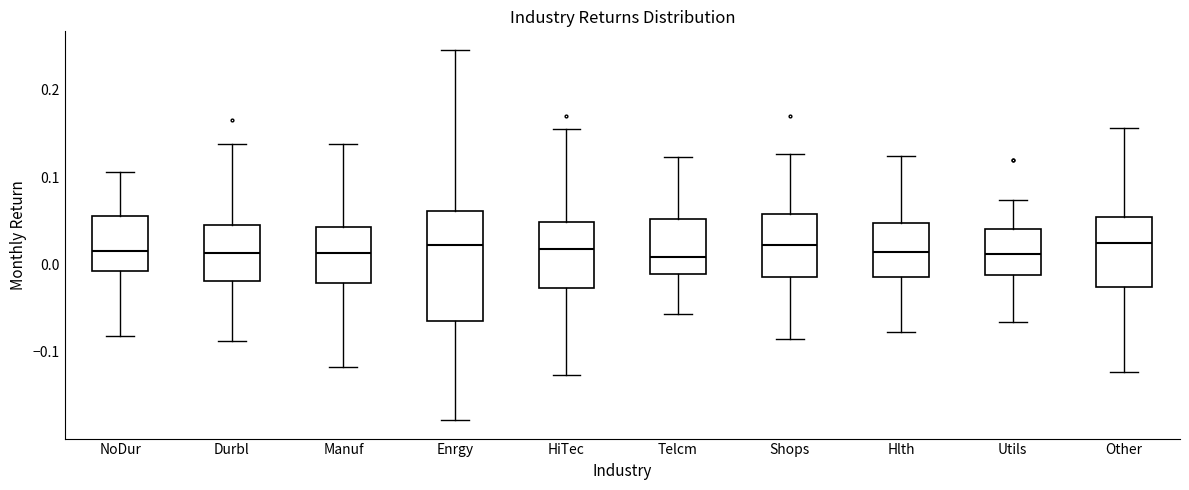

Reading left to right, transcribe this box plot: for each box, give where its median line is, the range the box spans, and where its two whiskers end, as read against the y-axis. The values are not printed on the chart, so give them approximately, as read against the axis.

NoDur: median 0.02, box -0.01 to 0.06, whiskers -0.08 to 0.11
Durbl: median 0.01, box -0.02 to 0.05, whiskers -0.09 to 0.14
Manuf: median 0.01, box -0.02 to 0.04, whiskers -0.12 to 0.14
Enrgy: median 0.02, box -0.06 to 0.06, whiskers -0.18 to 0.25
HiTec: median 0.02, box -0.03 to 0.05, whiskers -0.13 to 0.15
Telcm: median 0.01, box -0.01 to 0.05, whiskers -0.06 to 0.12
Shops: median 0.02, box -0.01 to 0.06, whiskers -0.09 to 0.13
Hlth: median 0.01, box -0.01 to 0.05, whiskers -0.08 to 0.12
Utils: median 0.01, box -0.01 to 0.04, whiskers -0.07 to 0.07
Other: median 0.02, box -0.03 to 0.05, whiskers -0.12 to 0.16